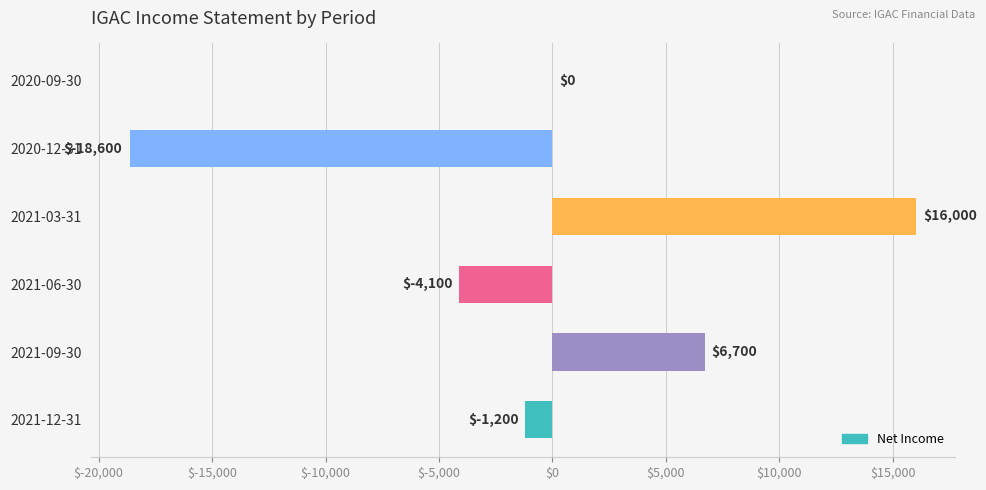

What is the sum of all values?

-1200